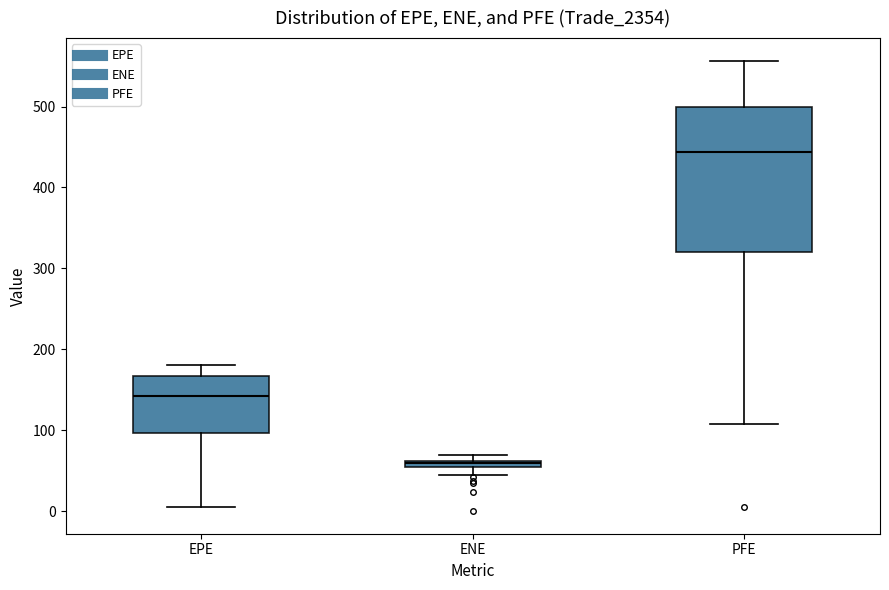

Which box is the tallest, from its lower edge to its upper edge?

PFE